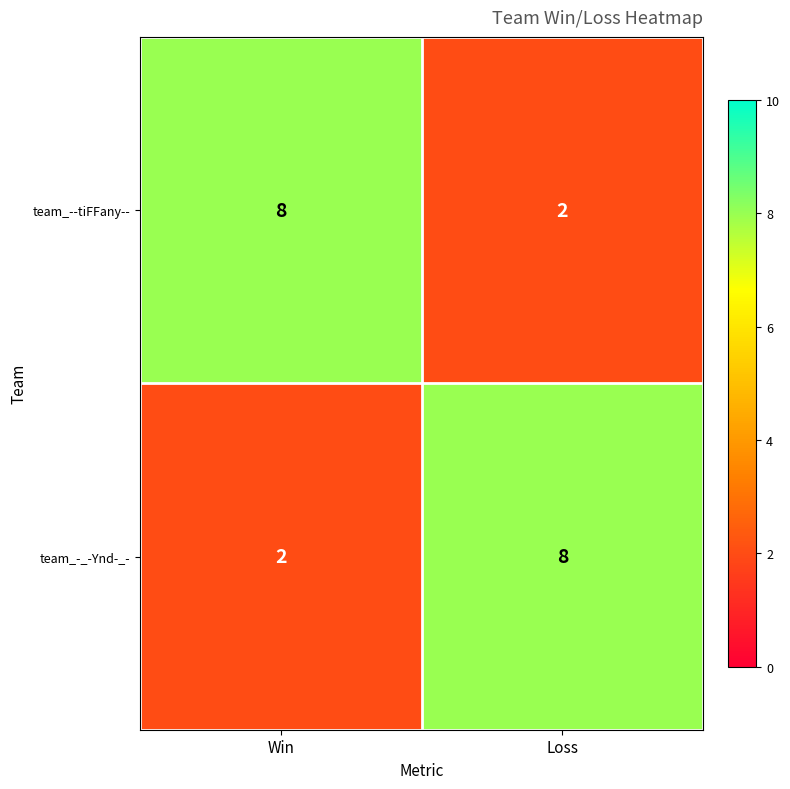

What is the difference between the team_--tiFFany-- values at Loss and Win?

6